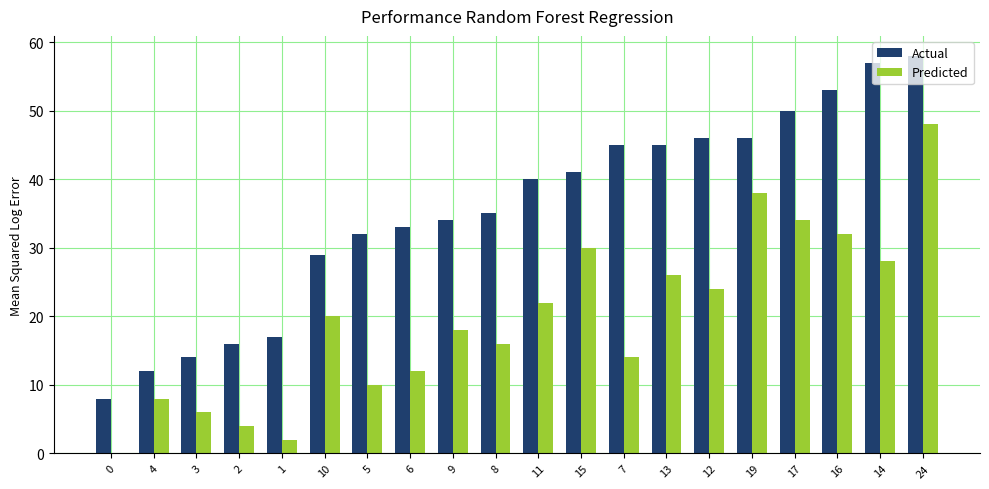

Are the bars horizontal?

No